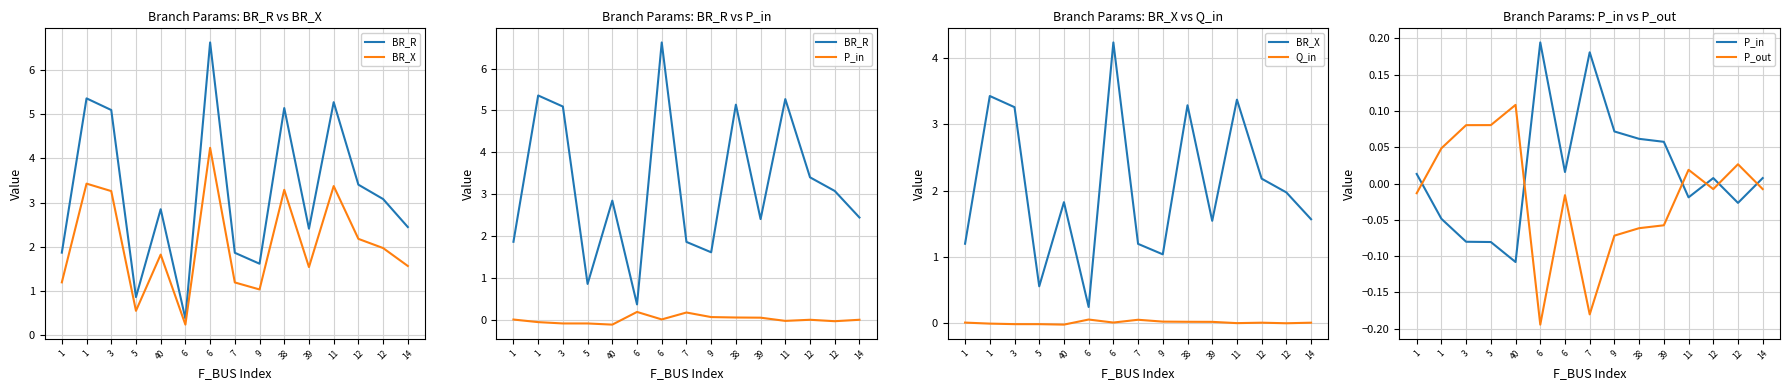

Reading left to right, extract all data points from this chart.

BR_R: 1.9	5.4	5.1	0.9	2.8	0.4	6.6	1.9	1.6	5.1	2.4	5.3	3.4	3.1	2.4
BR_X: 1.2	3.4	3.3	0.6	1.8	0.2	4.2	1.2	1.0	3.3	1.5	3.4	2.2	2.0	1.6
P_in: 0.0	-0.0	-0.1	-0.1	-0.1	0.2	0.0	0.2	0.1	0.1	0.1	-0.0	0.0	-0.0	0.0
Q_in: 0.0	-0.0	-0.0	-0.0	-0.0	0.0	0.0	0.0	0.0	0.0	0.0	-0.0	0.0	-0.0	0.0
P_out: -0.0	0.0	0.1	0.1	0.1	-0.2	-0.0	-0.2	-0.1	-0.1	-0.1	0.0	-0.0	0.0	-0.0